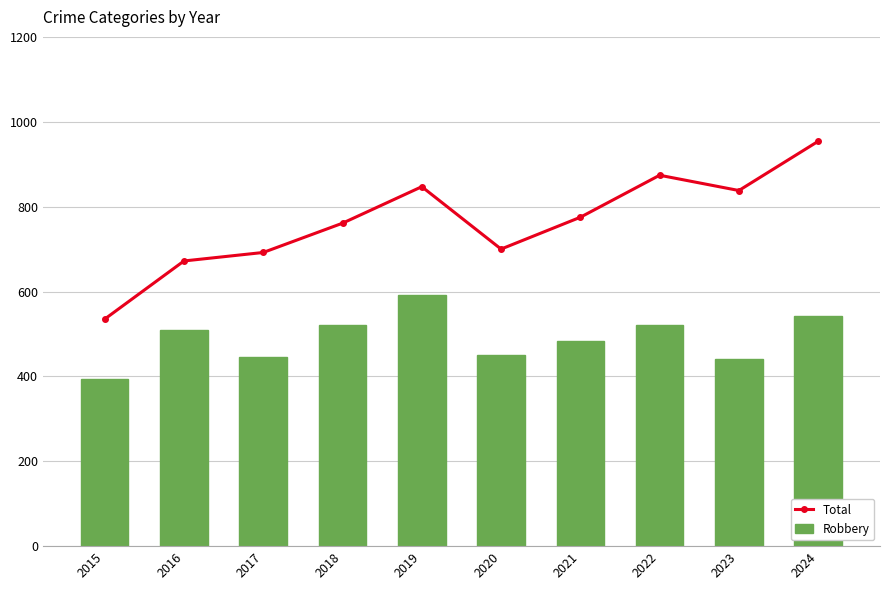

What is the value of the Robbery bar at the 2nd from the left?

510